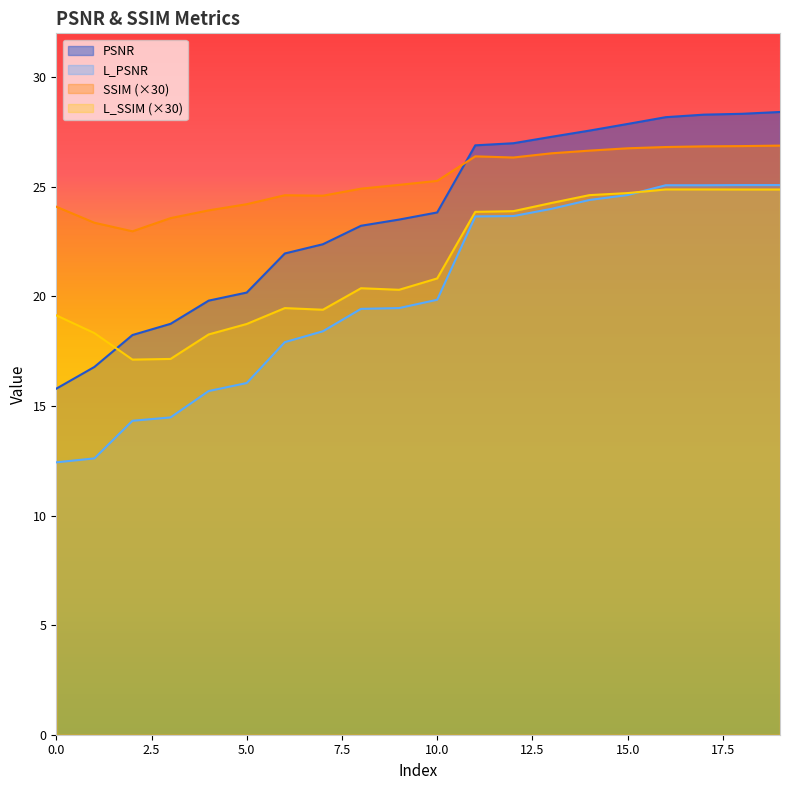

True or false: SSIM and L_SSIM cross at least once.

False